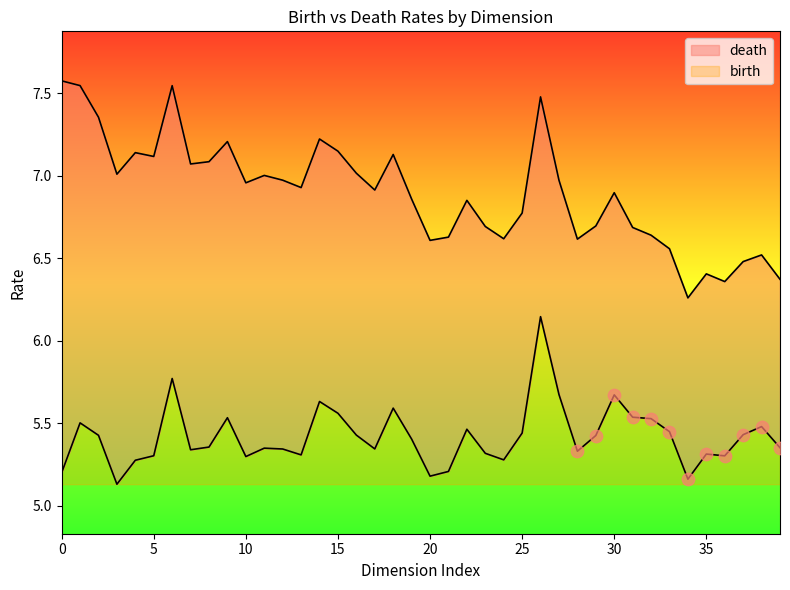

What is the total value across all series at 37?

11.9